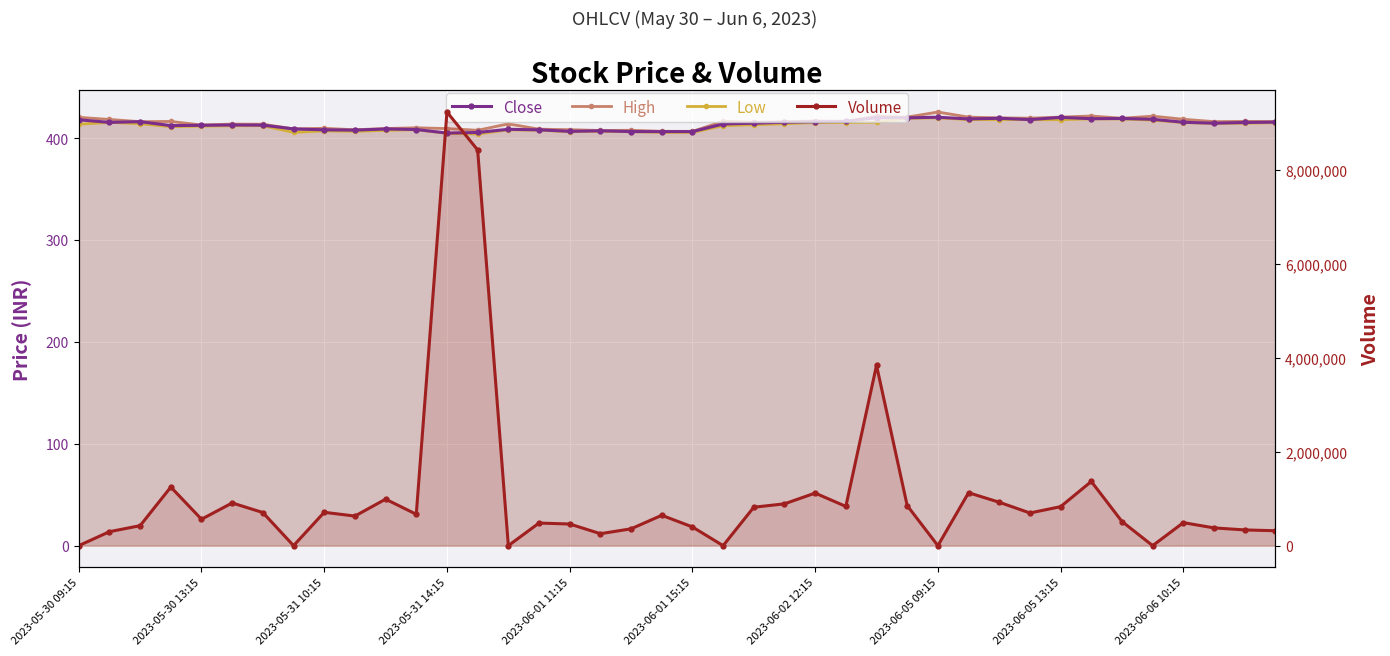

Which series has the largest range (max minus min)?

Volume